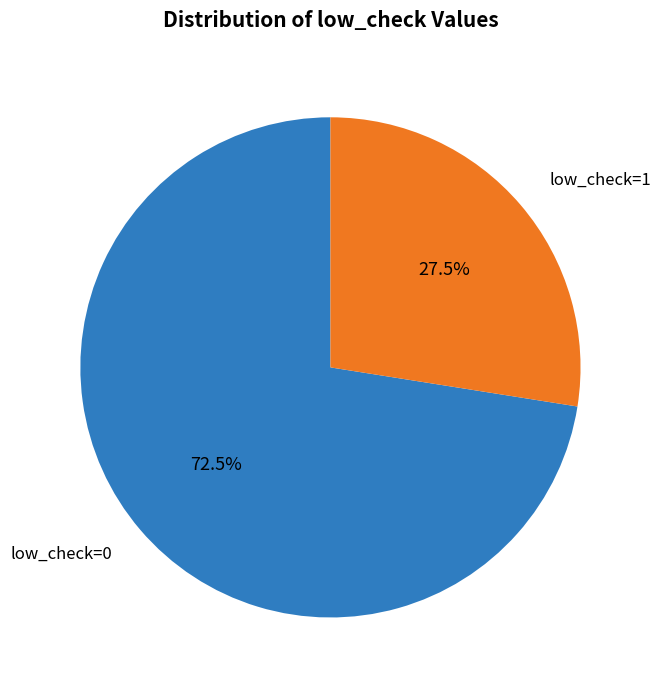

Count the number of slices in the pie.

2